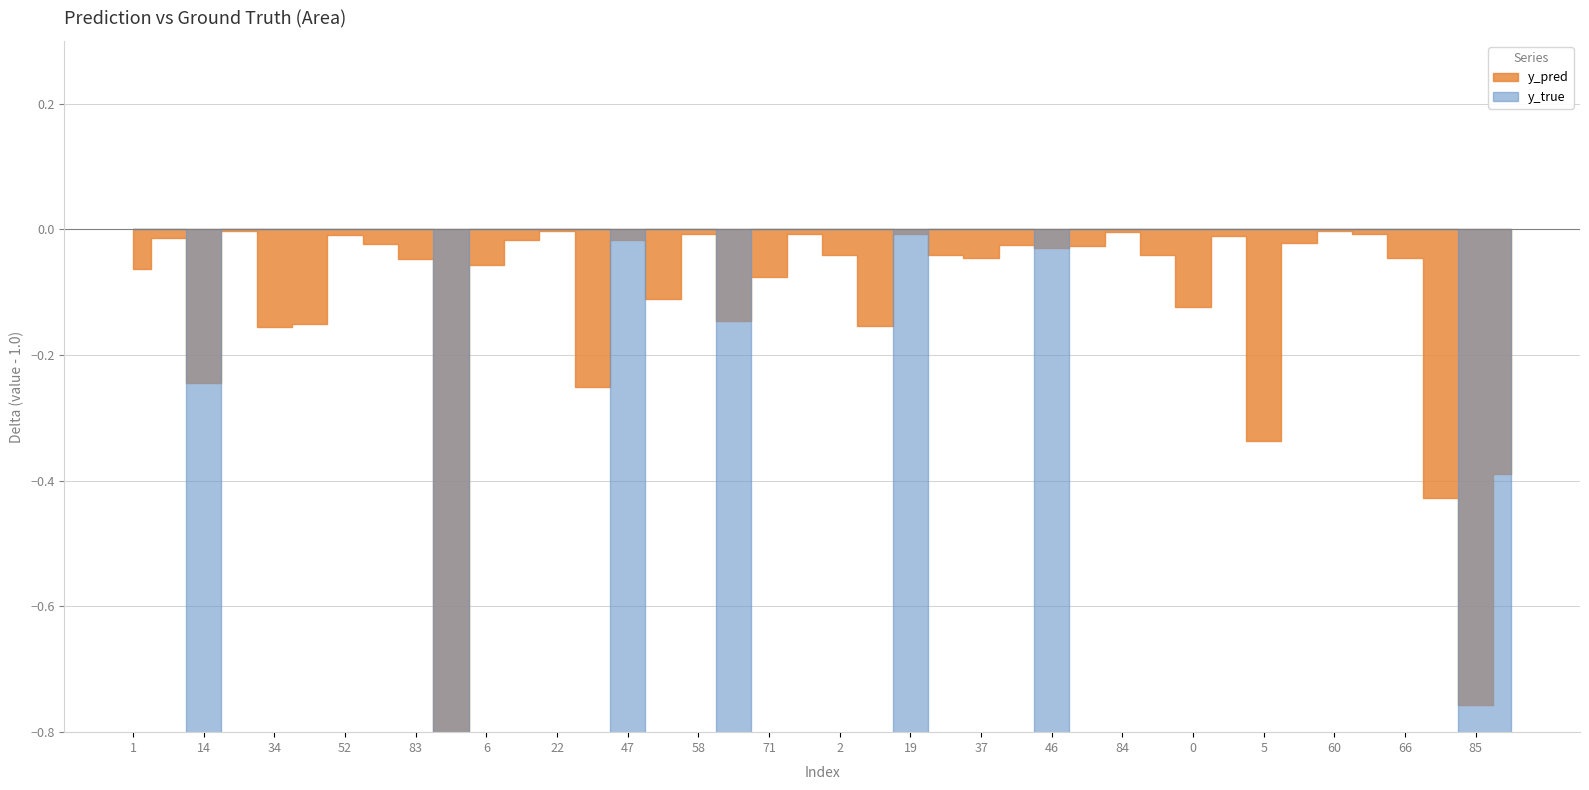

What are all the series names shown in the legend?

y_pred, y_true